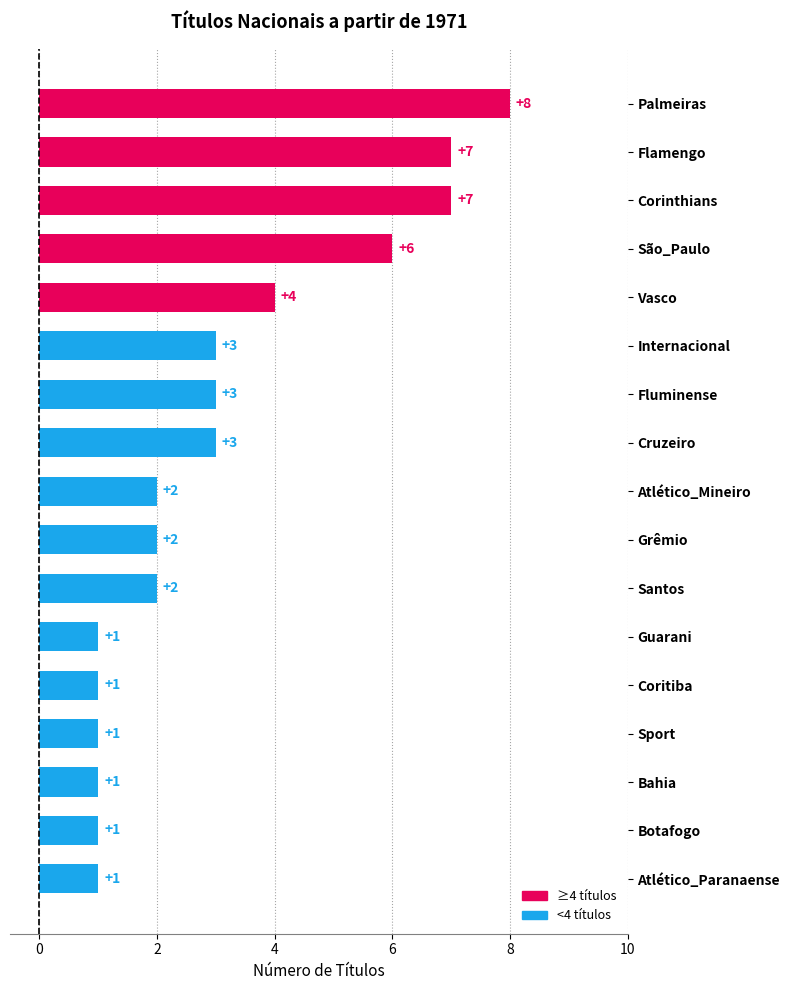

How many data points does each series have?

17